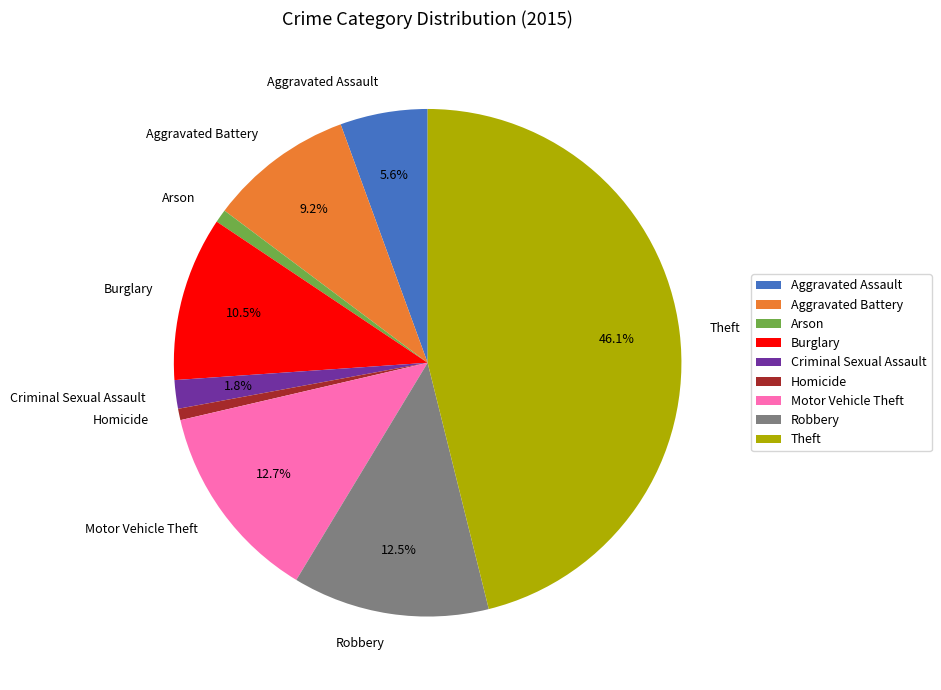

To the nearest percent, what is the difference between the Homicide and Aggravated Assault slice percentages?

5%